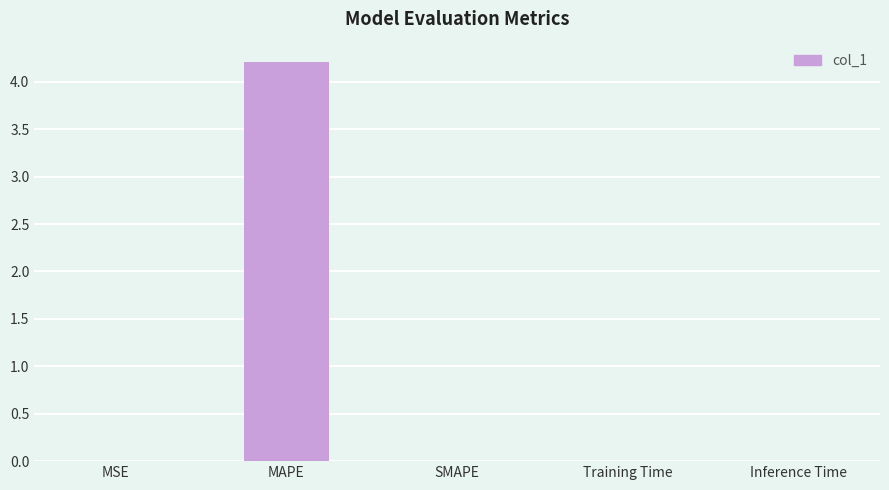

At which category does the chart reach its peak across all series?

MAPE